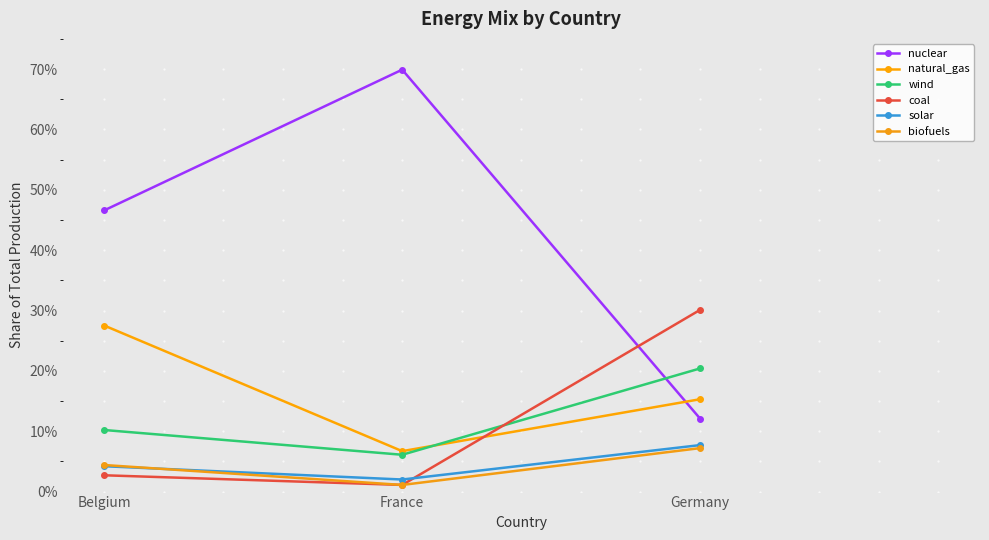

Is this an area chart (filled region under the line)?

No